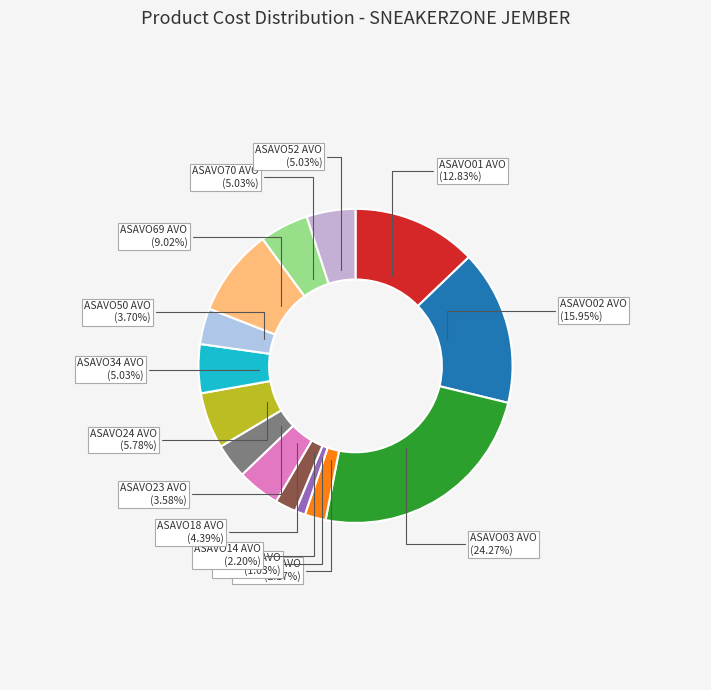

Count the number of slices in the pie.

14